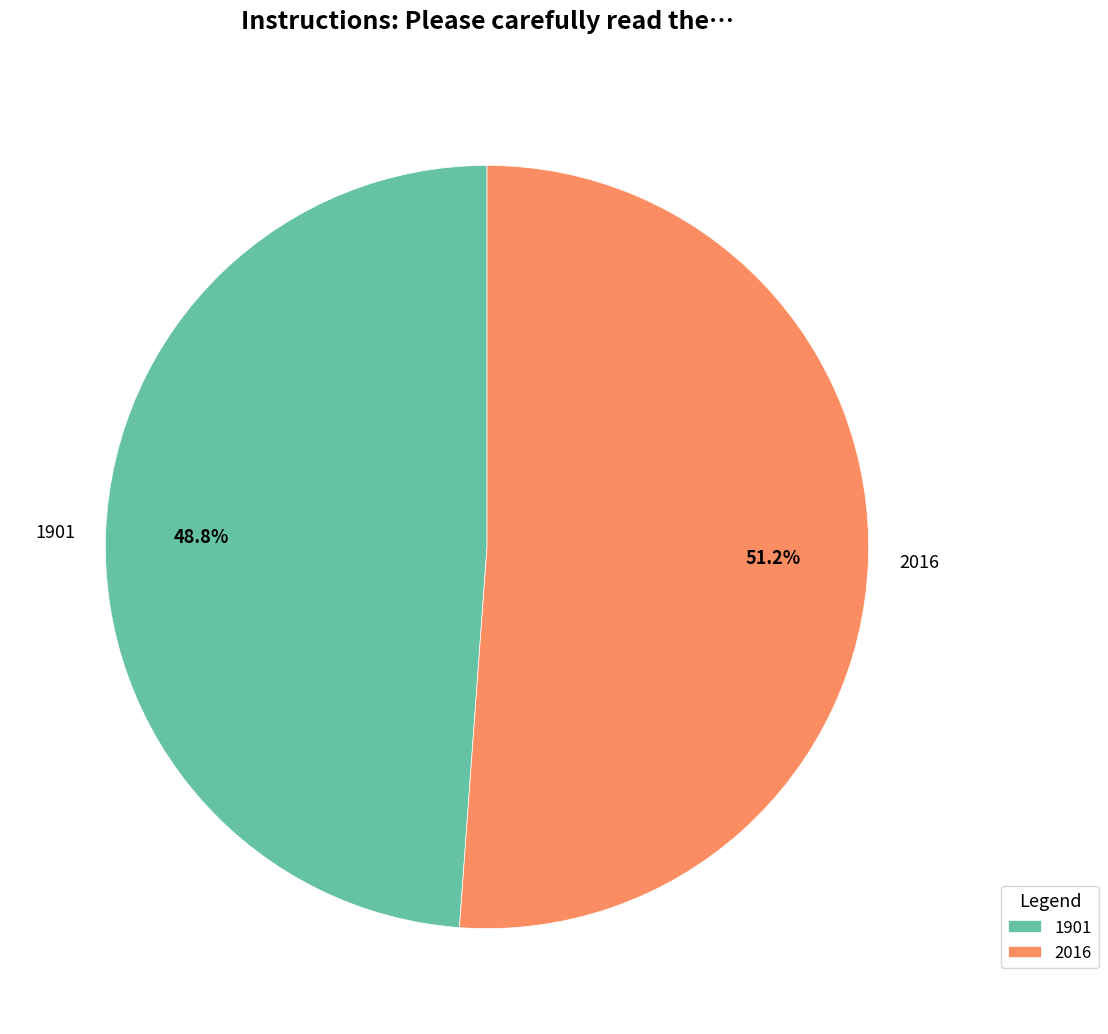

What is the largest slice in the pie chart?

2016